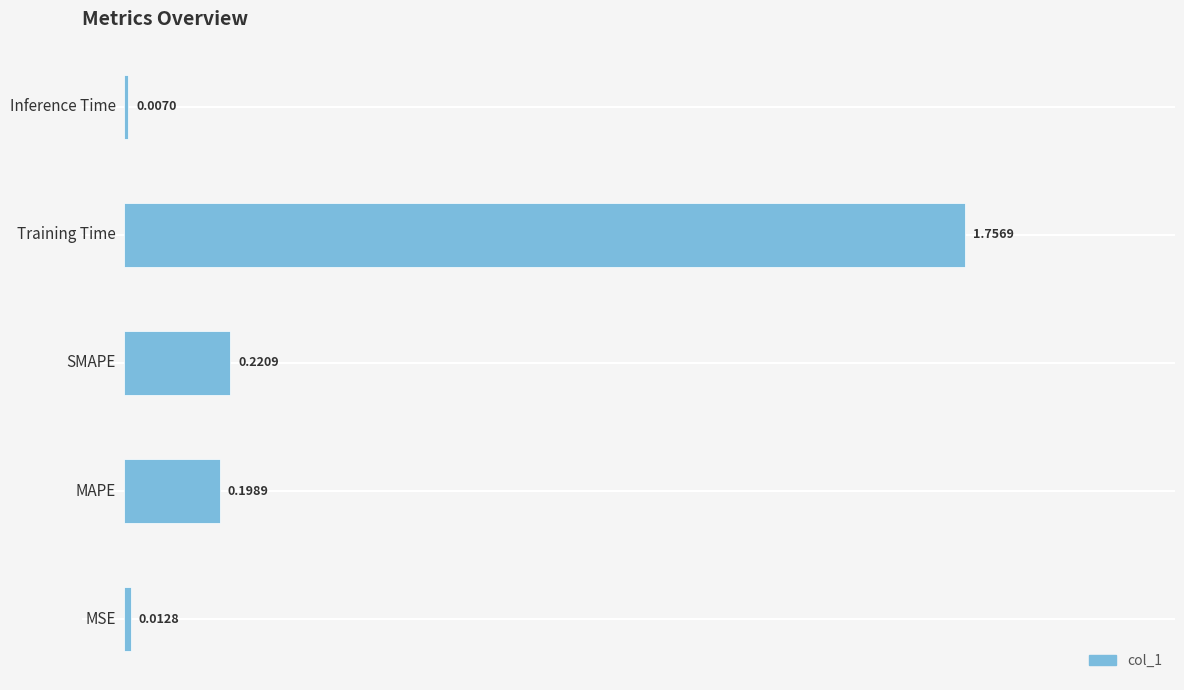

What is the sum of all values?

2.2